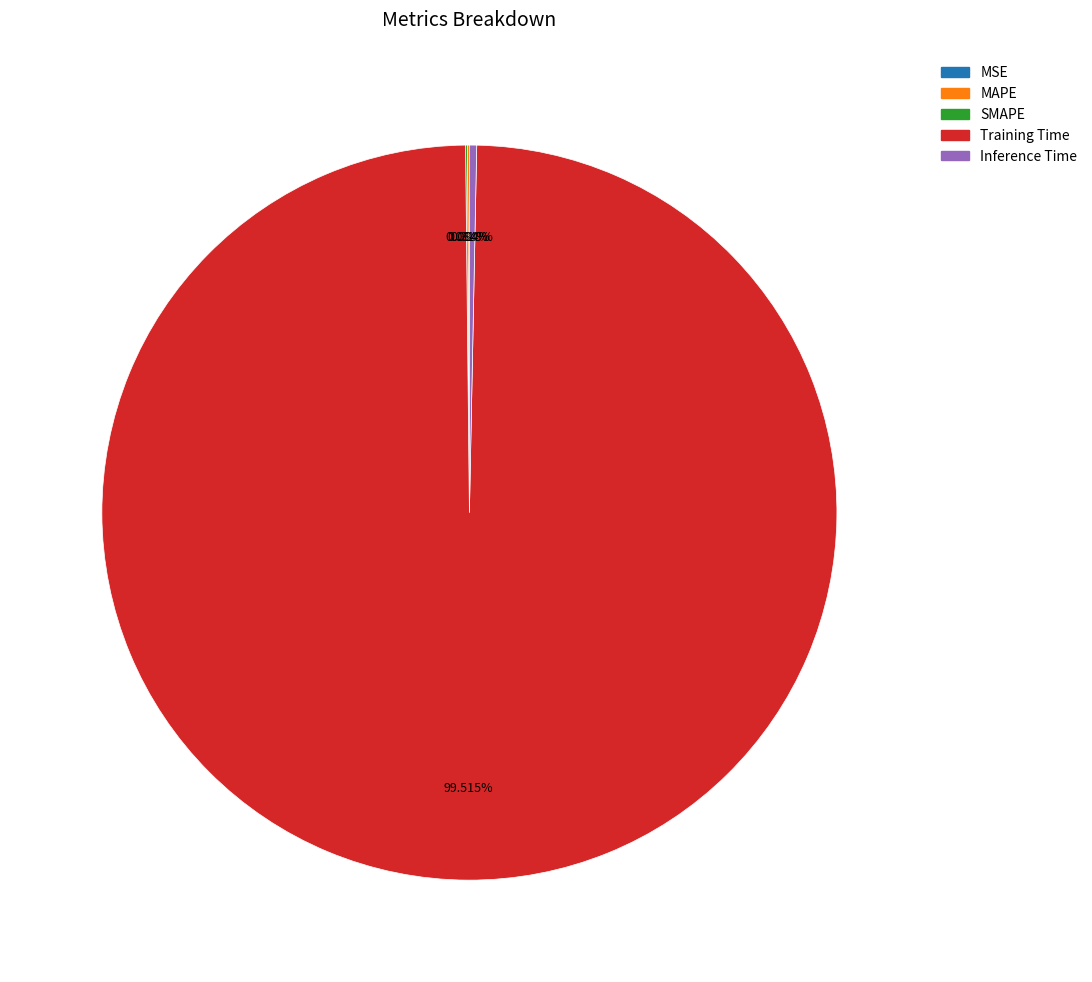

To the nearest percent, what is the combined percentage of Inference Time and Training Time?

100%